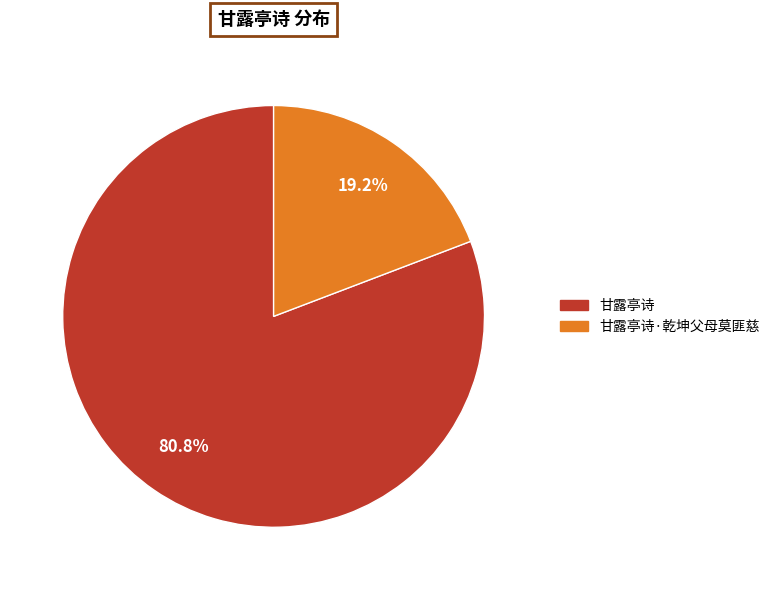

Is there any slice that represents more than half of the pie?

Yes